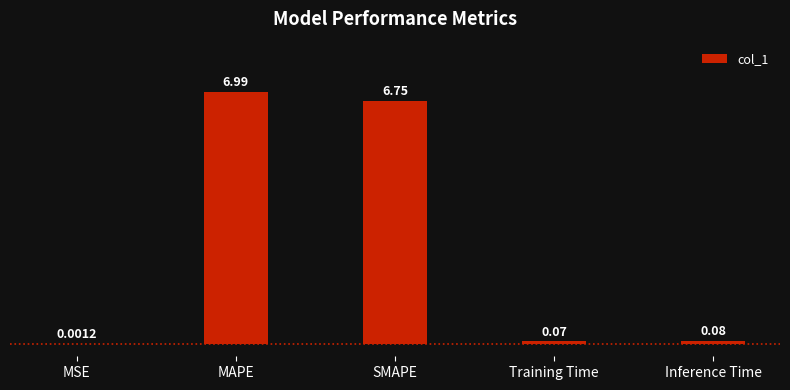

Are the bars horizontal?

No